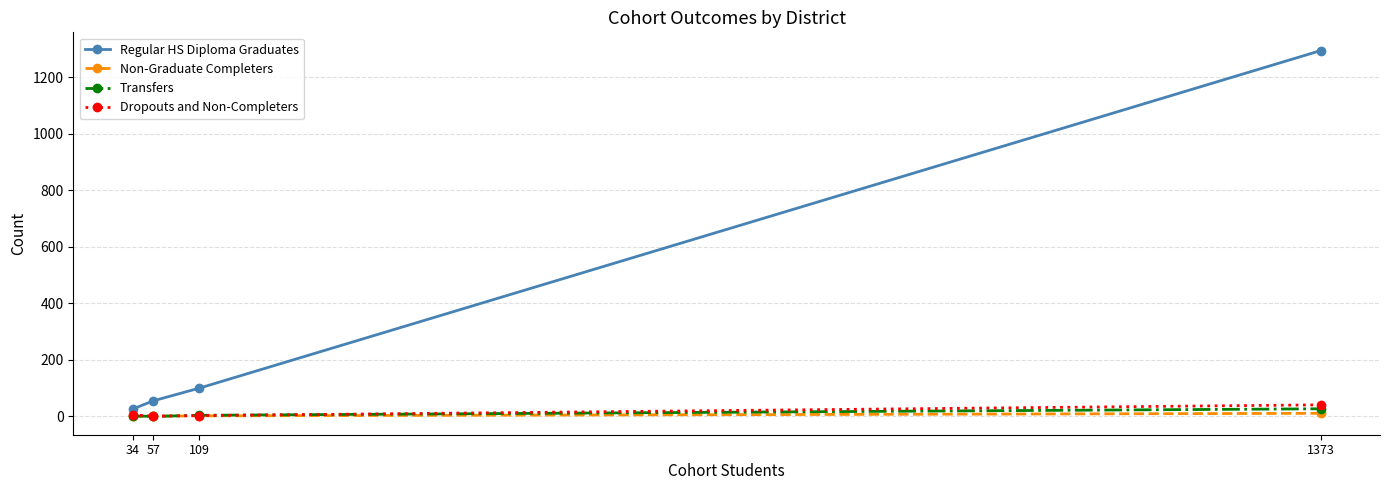

List the series in order of their peak value, lowest first.

Non-Graduate Completers, Transfers, Dropouts and Non-Completers, Regular HS Diploma Graduates